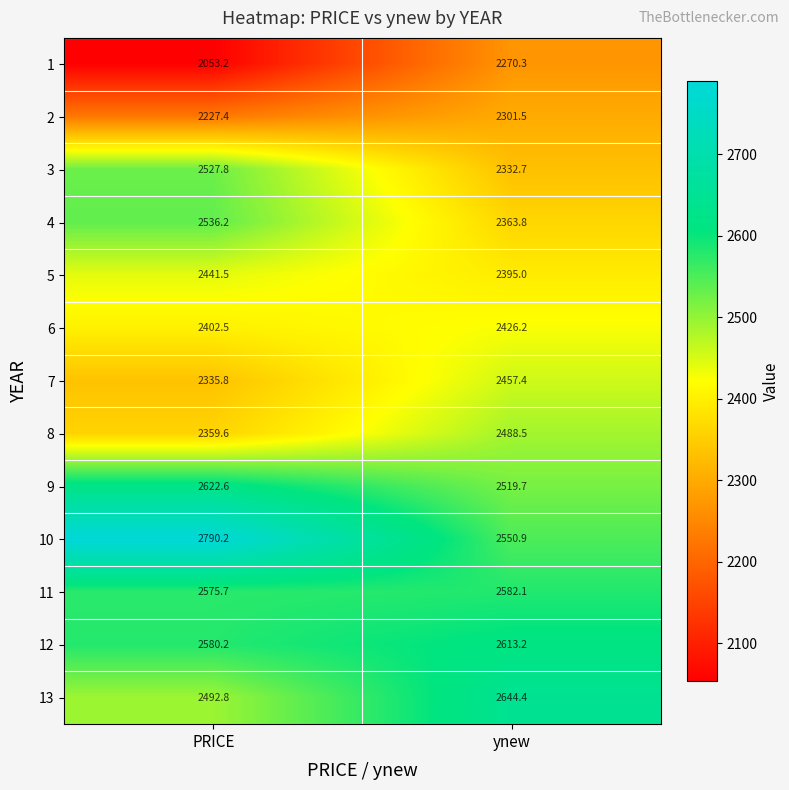

What is the total value across all series at ynew?

31945.7